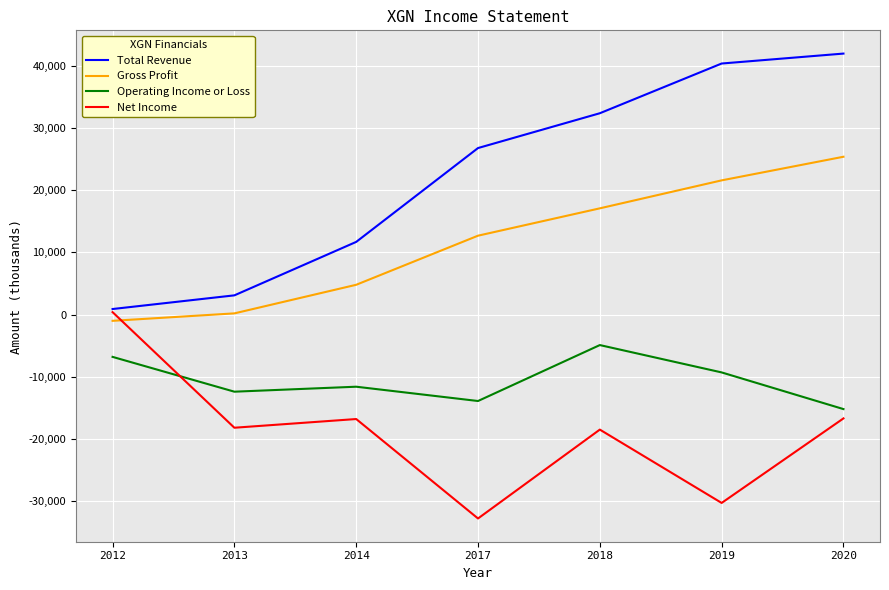

At which category is the sum across all series the highest?

2020